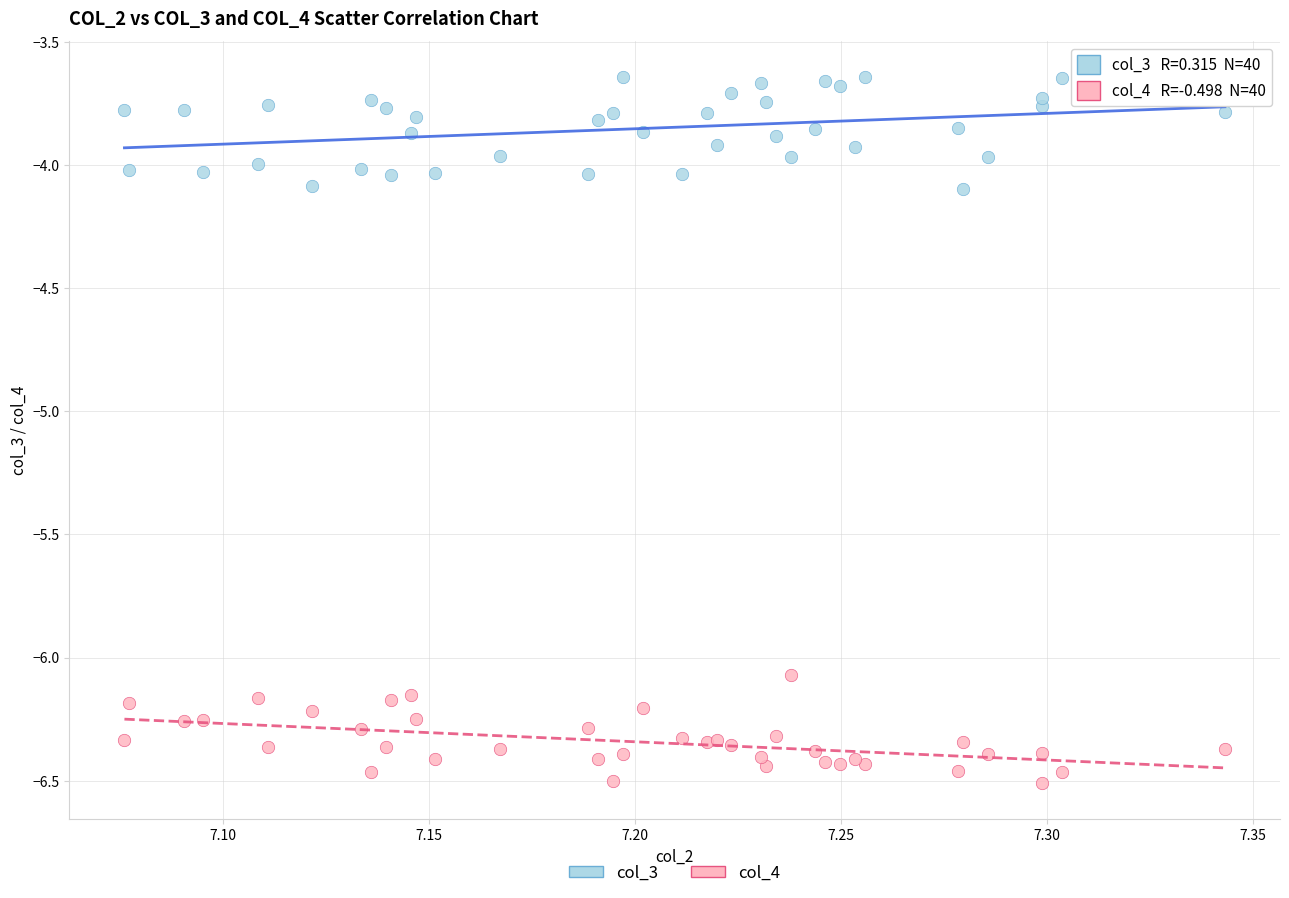

What are all the series names shown in the legend?

col_3, col_4